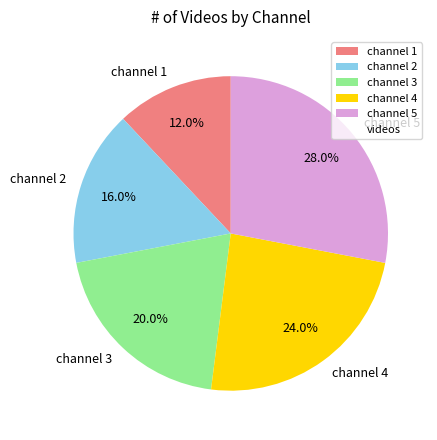

To the nearest percent, what is the difference between the channel 3 and channel 4 slice percentages?

4%